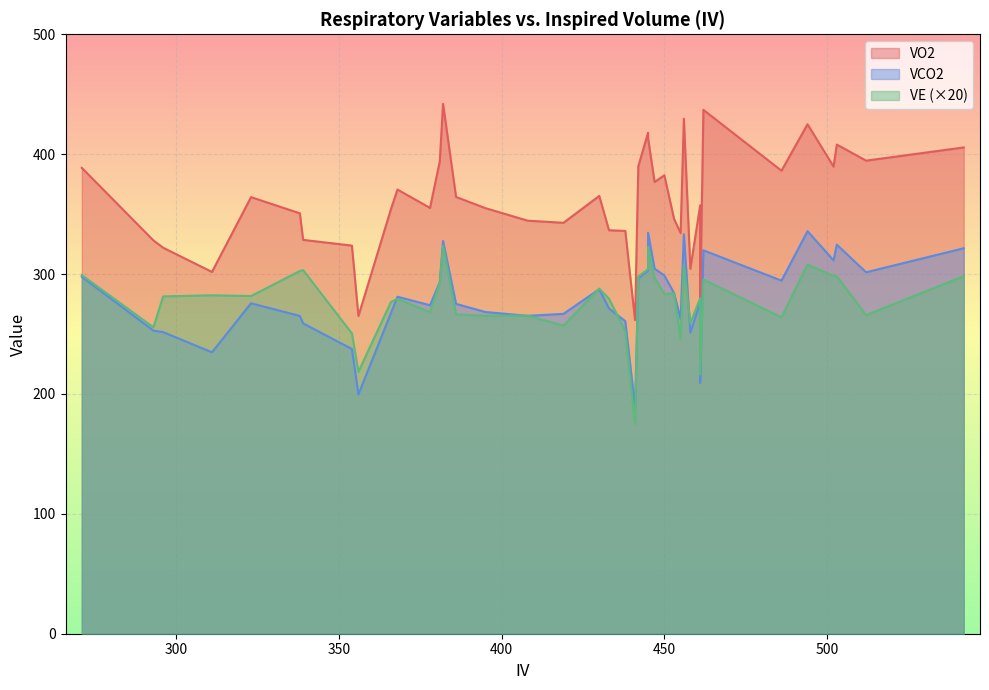

What is the sum of all VO2 values?

14463.7